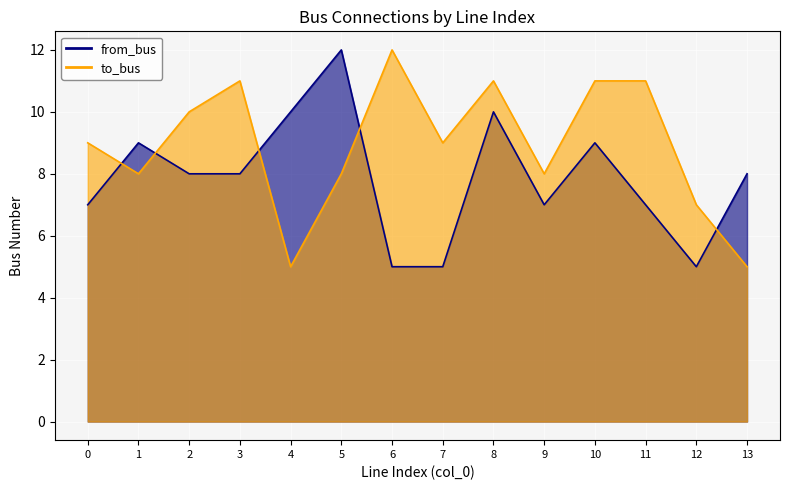

True or false: to_bus has more than 1 points higher than both neighbors.

True